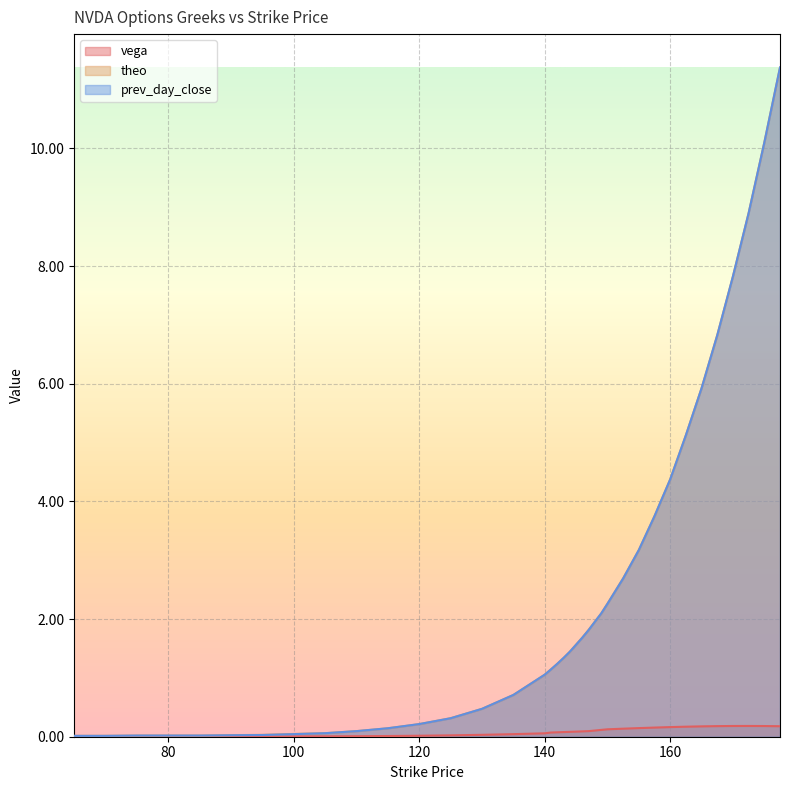

At which category is the sum across all series the highest?

177.5